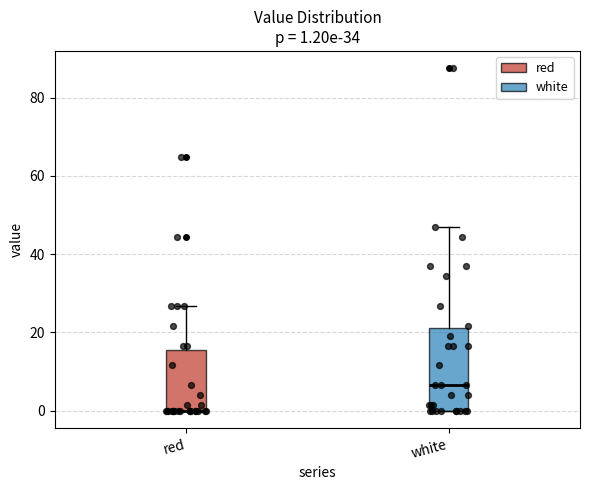

Comparing the boxes themselves (not the whiskers), which one is the tallest?

white